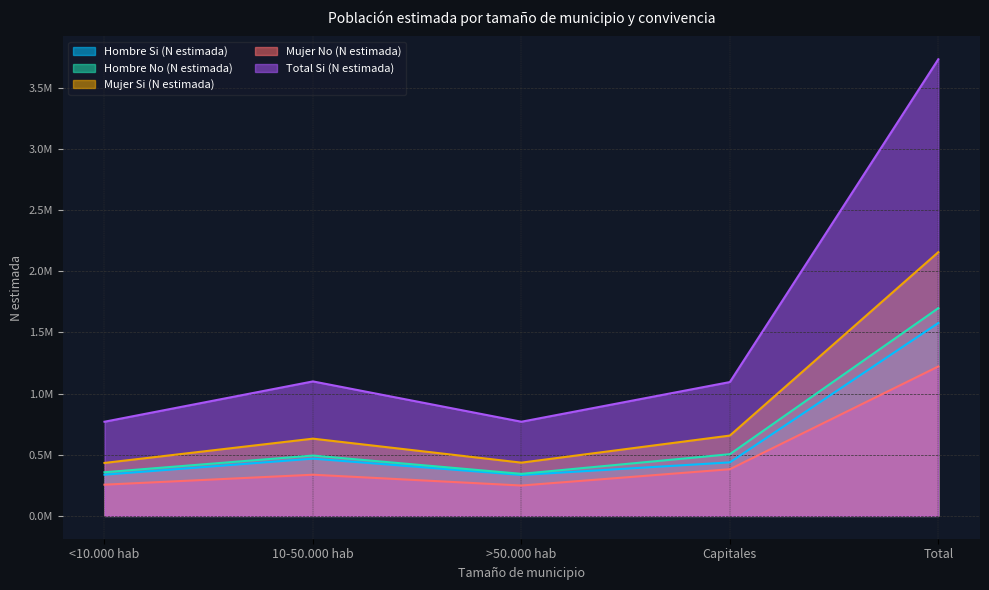

At which label does Mujer No (N estimada) reach its minimum?

>50.000 hab